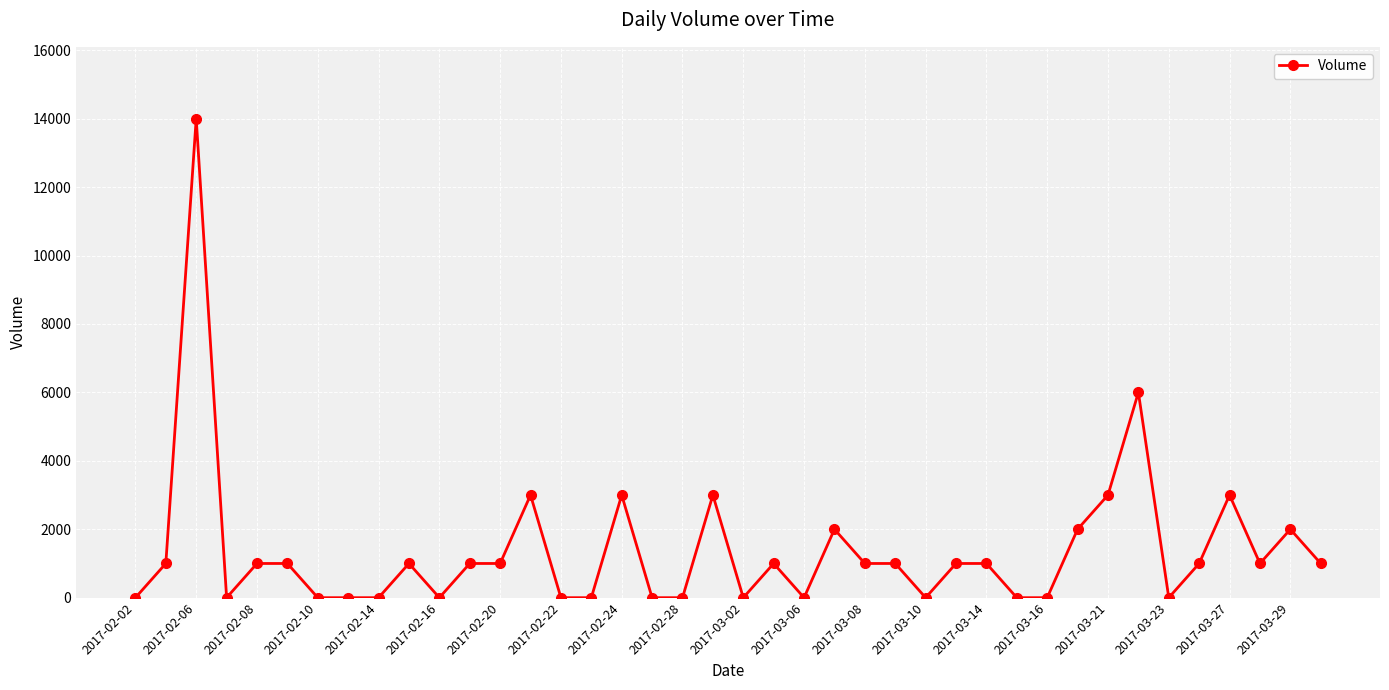

What is the difference between the second highest and second lowest values?

6000